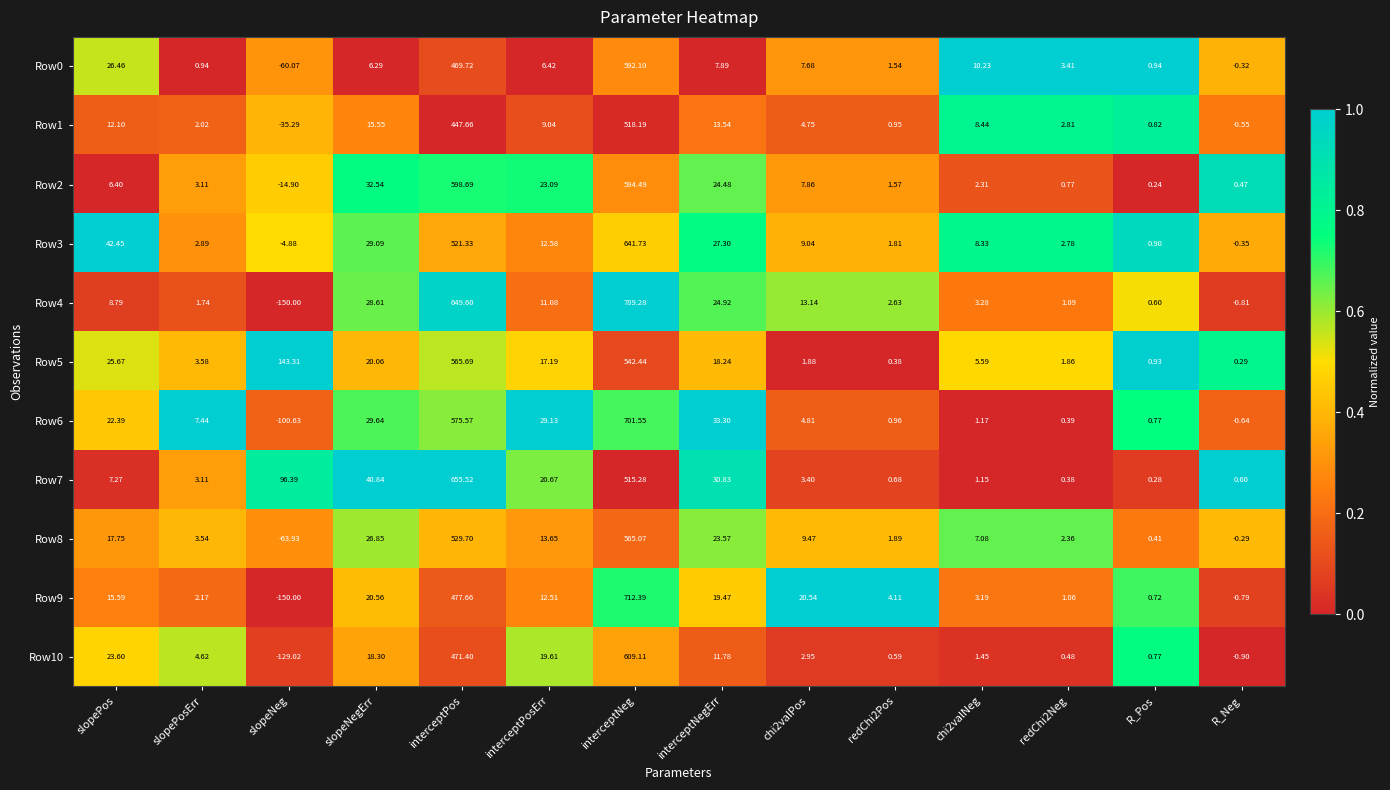

What is the maximum value shown in the chart?

789.3